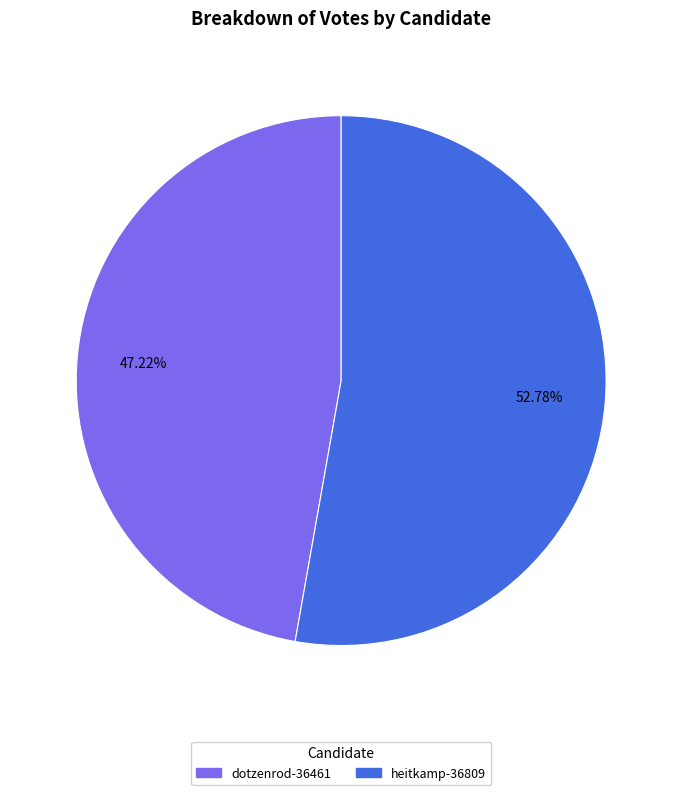

Which category accounts for the majority?

heitkamp-36809